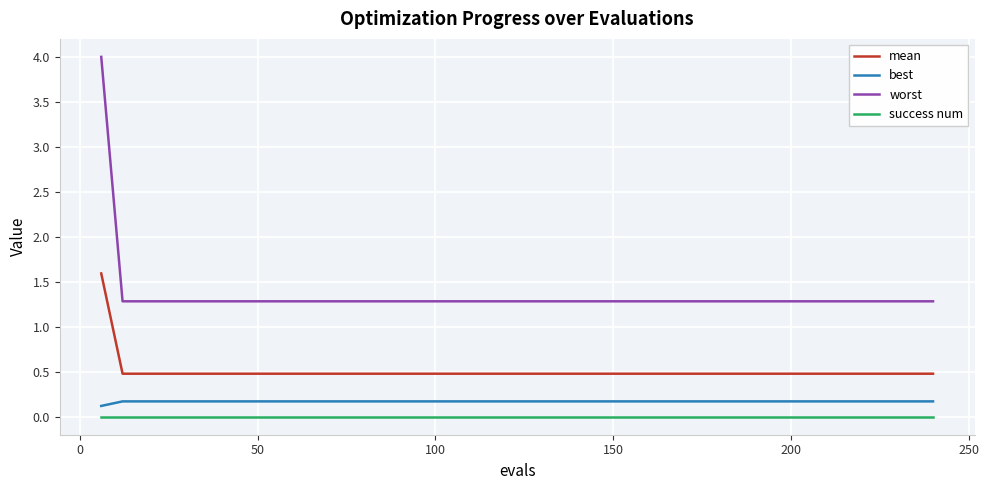

Which series has the largest total across all categories?

worst